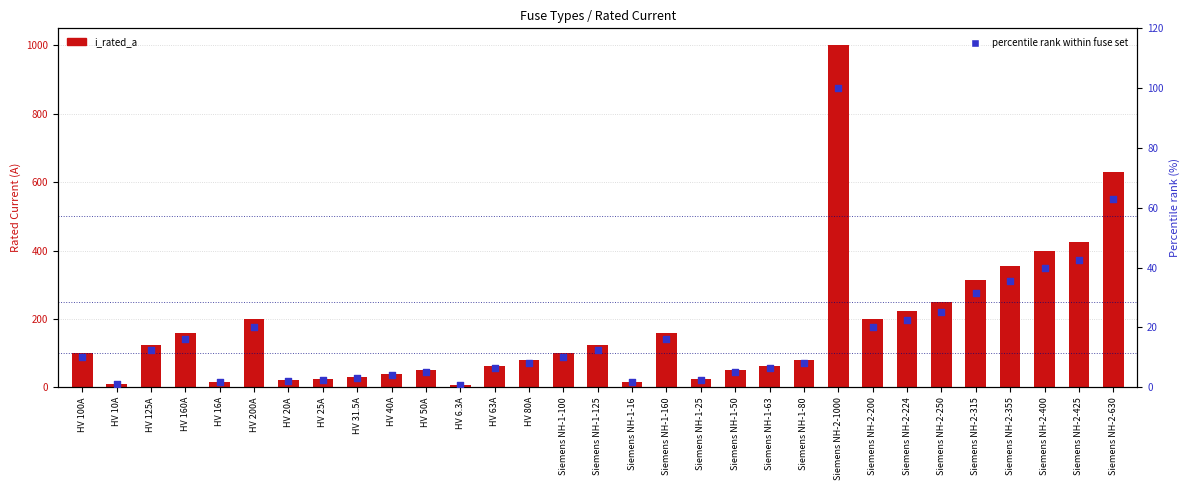

Which series has the widest spread of Y values?

i_rated_a